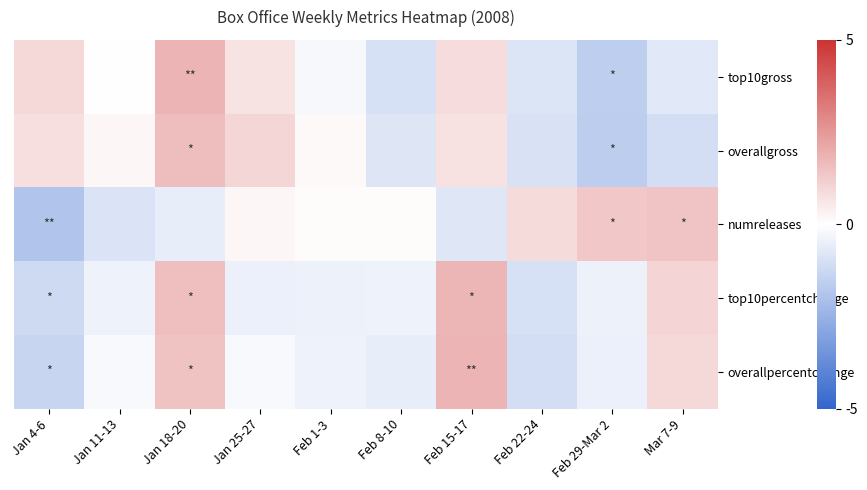

Which series changed the most between Jan 4-6 and Jan 25-27?

numreleases